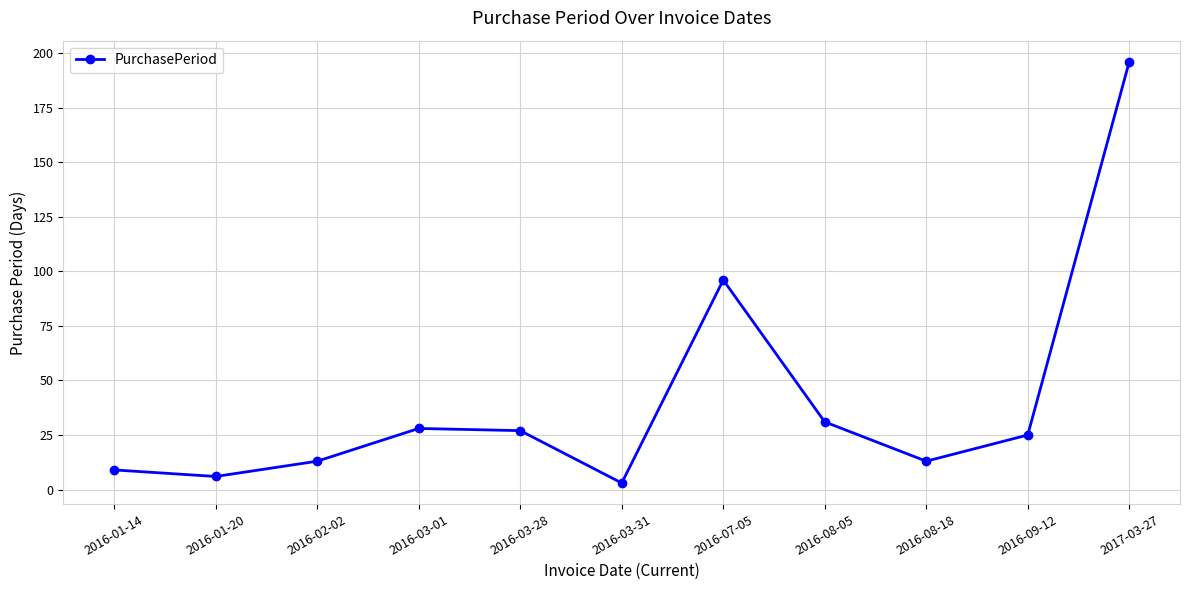

At which category does the chart reach its minimum across all series?

2016-03-31